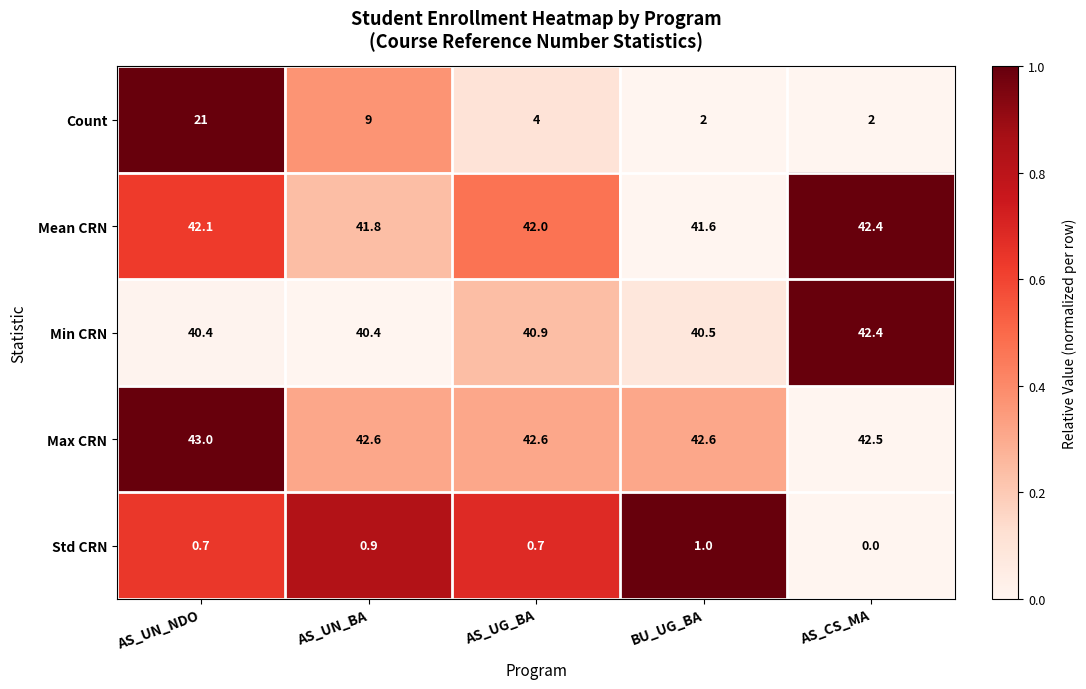

The value of Max CRN at BU_UG_BA is 21.0. True or false?

False